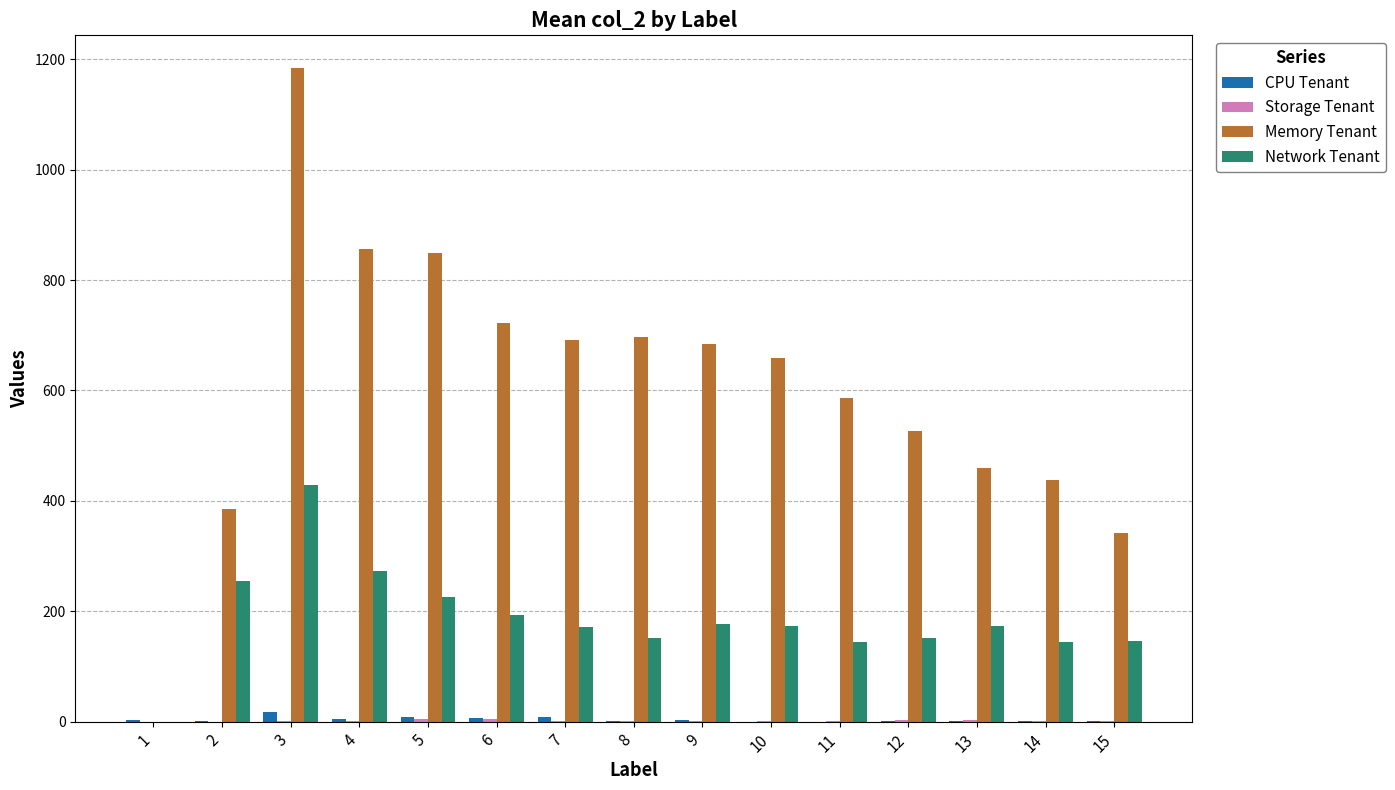

What is the sum of all Memory Tenant values?

9080